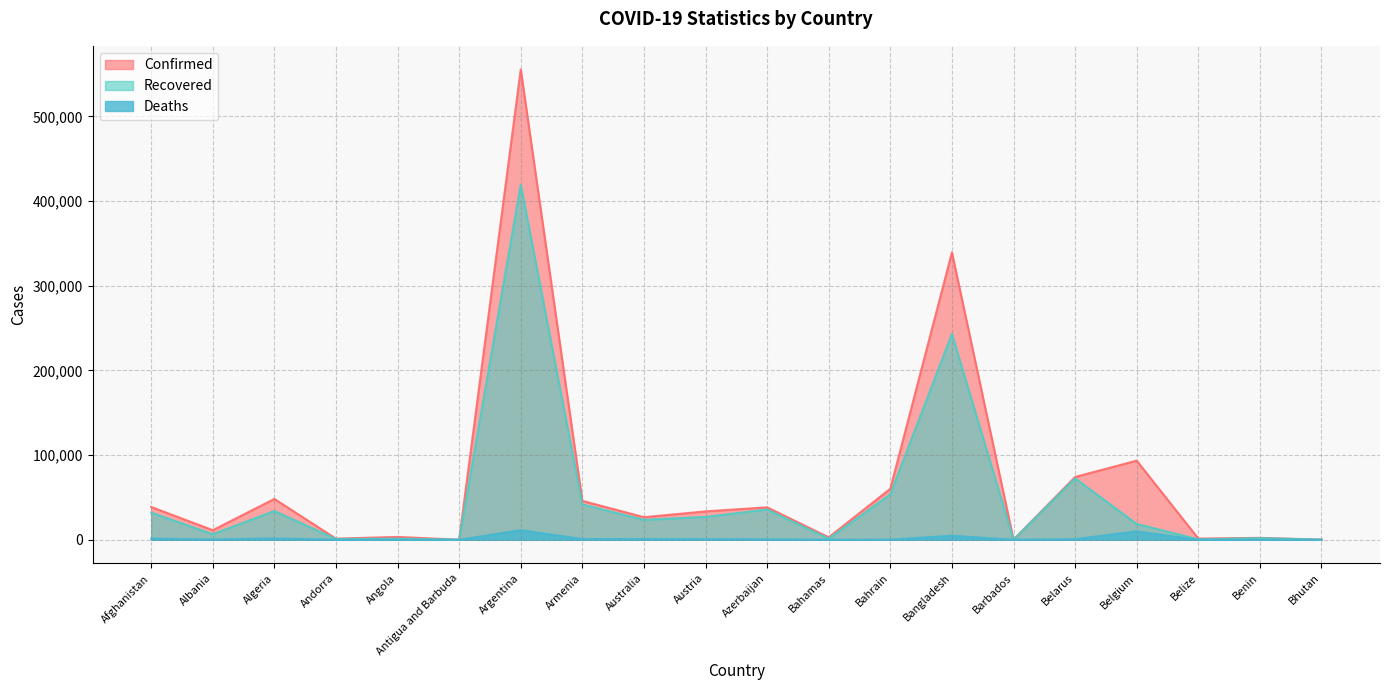

What is the difference between the maximum and minimum values in the Recovered series?

419422